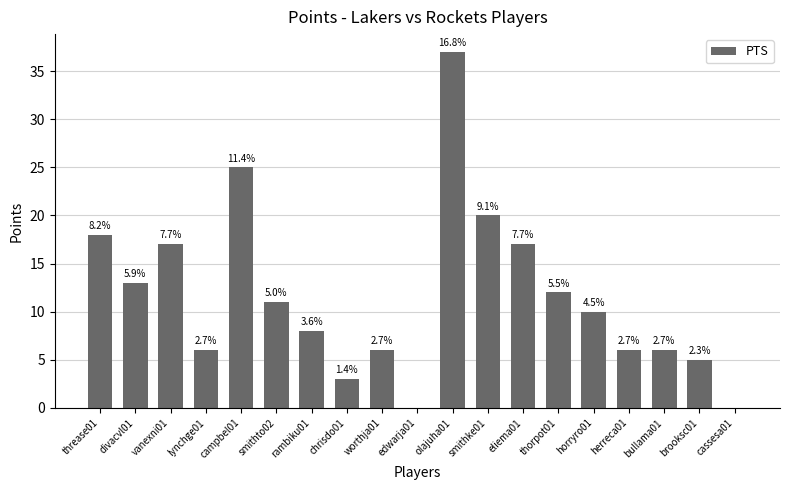

At which label does the data first exceed 10?

threase01